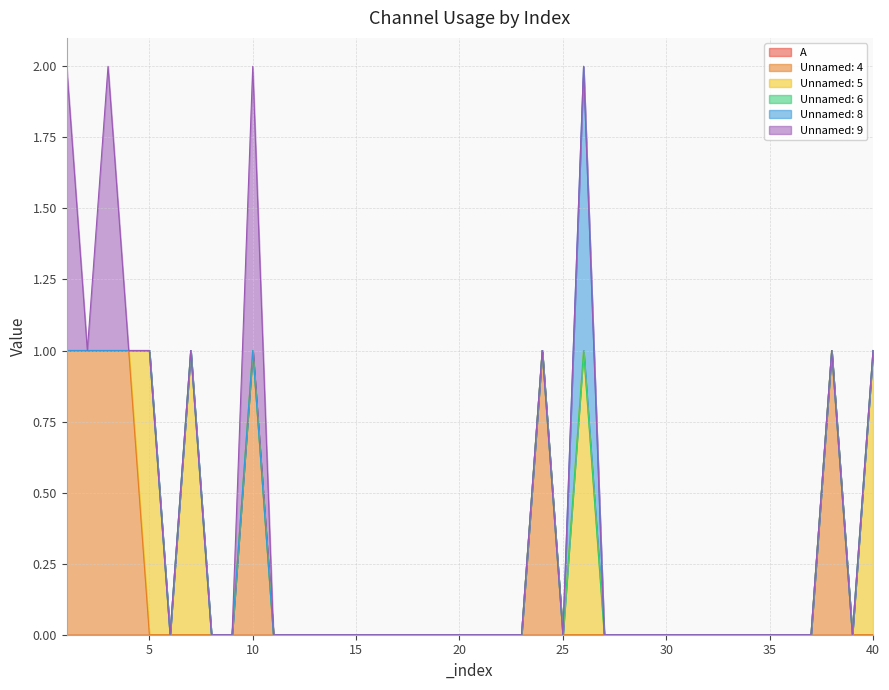

How many series are shown in this chart?

6